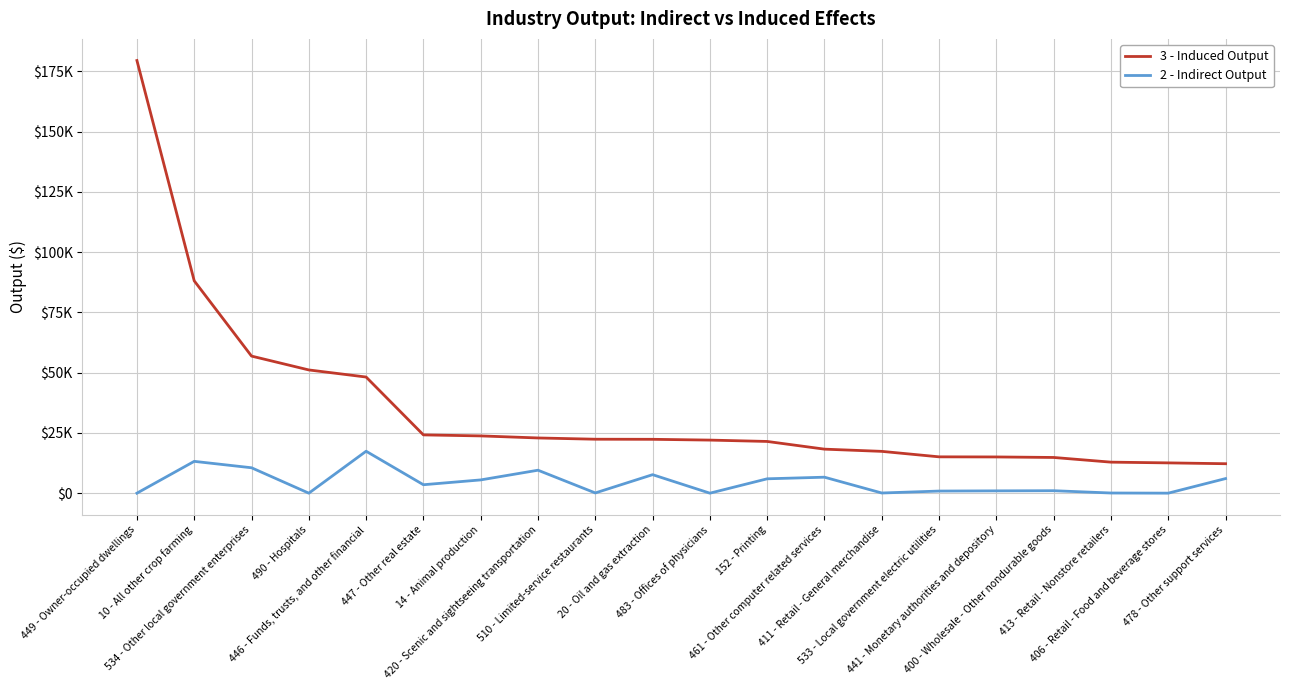

Does the chart display data point markers on the line(s)?

No